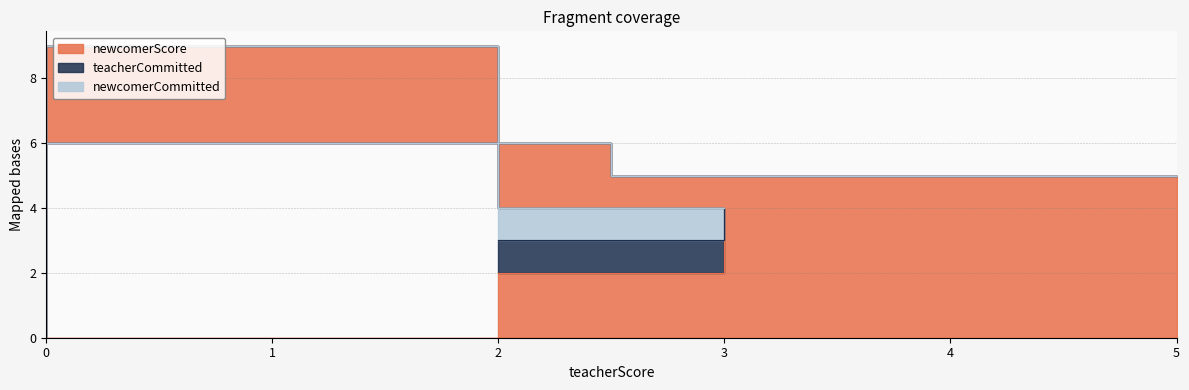

True or false: newcomerScore and teacherCommitted cross at least once.

False